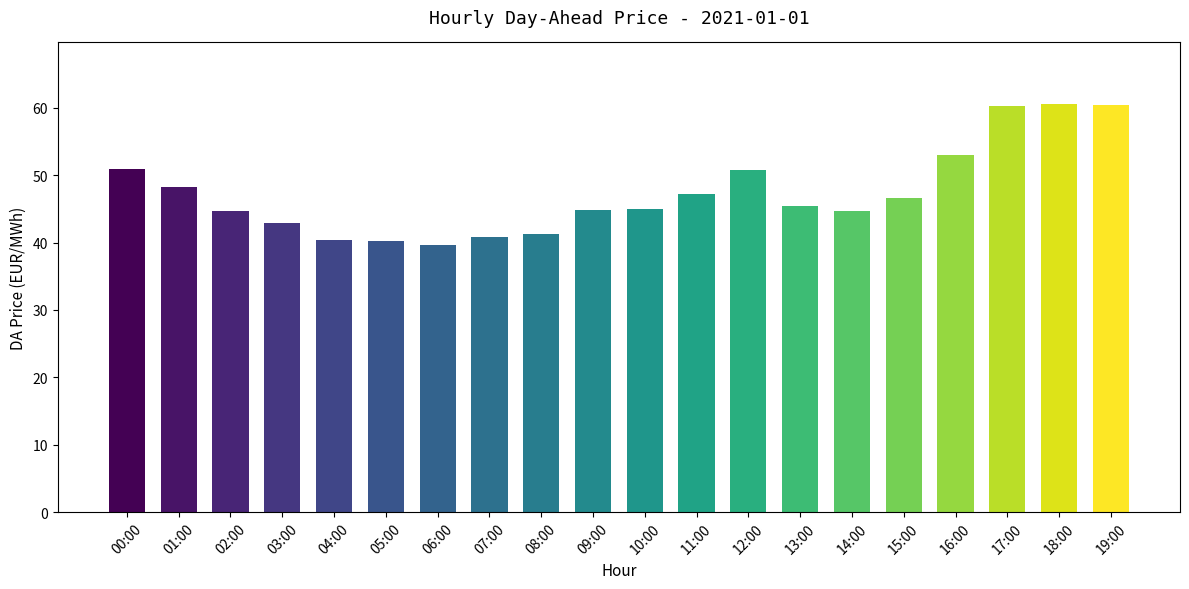

Count the number of categories in the chart.

20